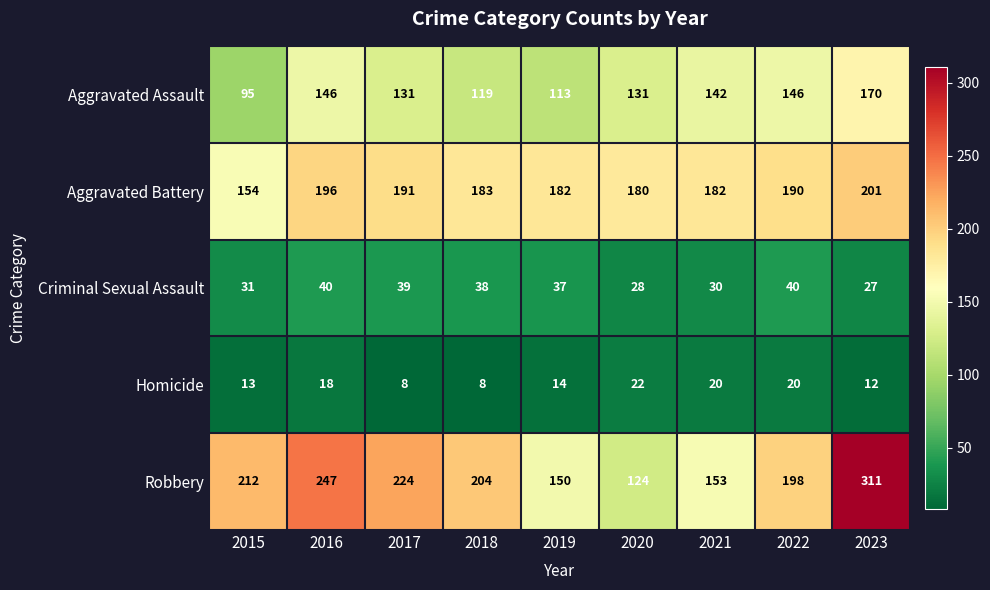

Rank the series by their maximum value, from lowest to highest.

Homicide, Criminal Sexual Assault, Aggravated Assault, Aggravated Battery, Robbery